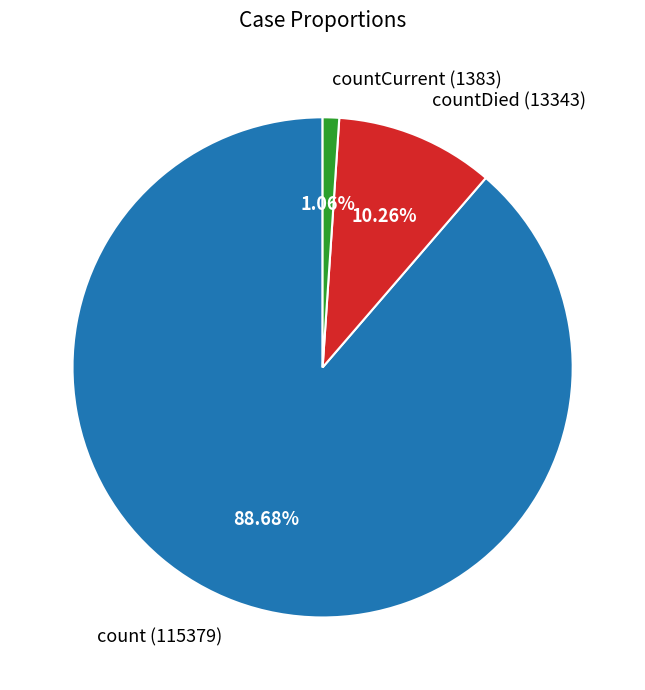

Between countCurrent (1383) and count (115379), which is larger?

count (115379)